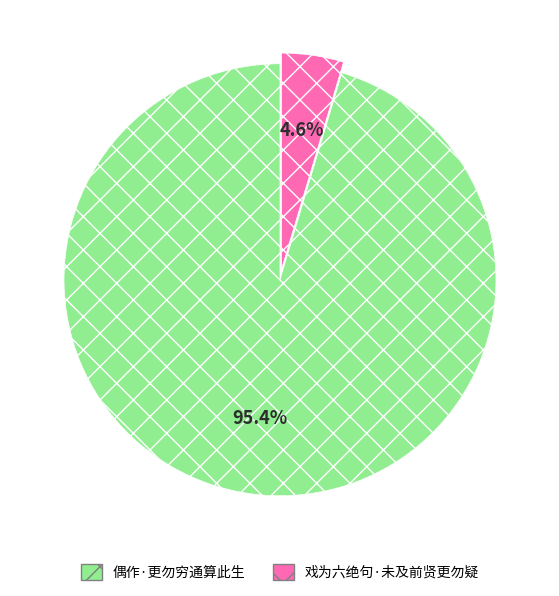

The 戏为六绝句·未及前贤更勿疑 slice represents 5% of the pie. True or false?

True